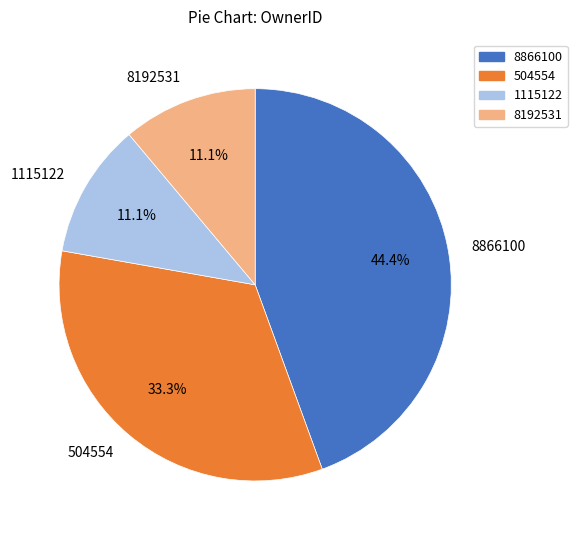

What portion of the pie excludes 8866100?

55.6%